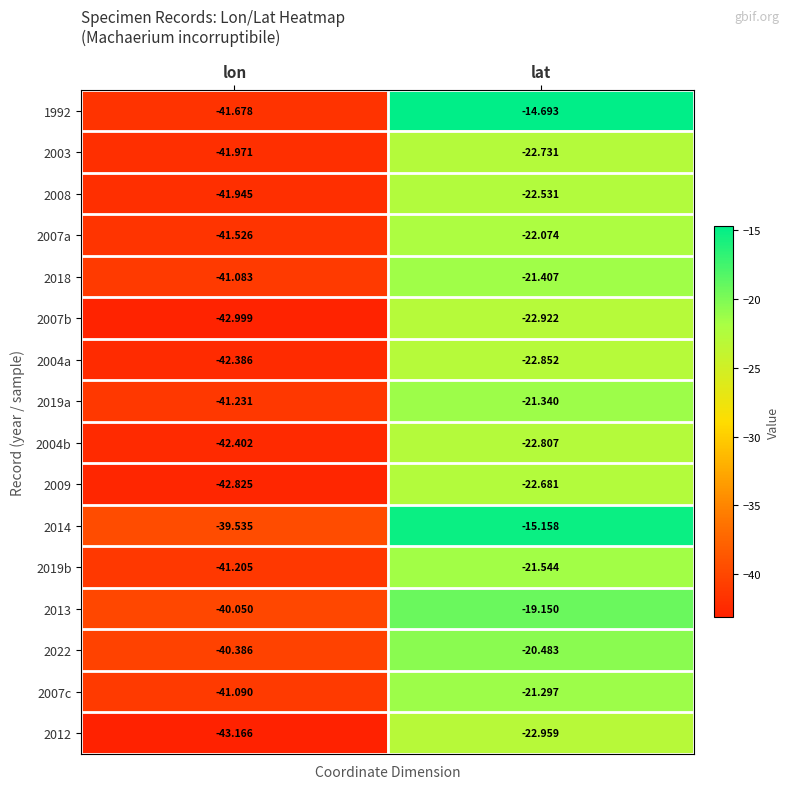

At which label does 2019a reach its peak?

lat